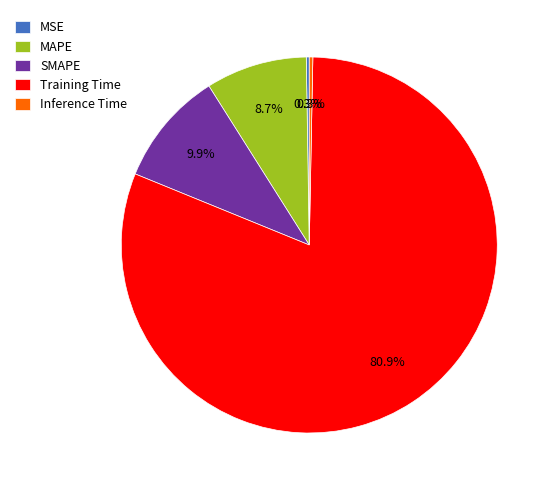

Which category has the biggest portion of the pie?

Training Time